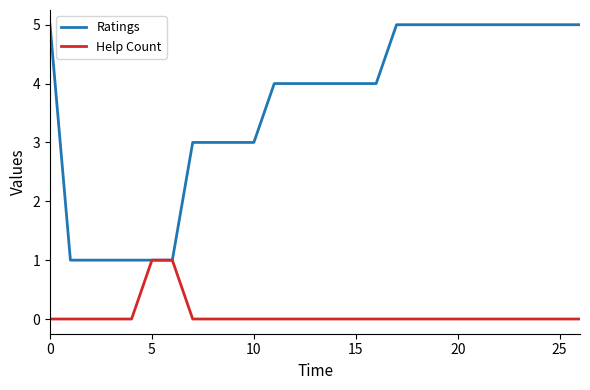

Rank the series by their maximum value, from highest to lowest.

Ratings, Help Count